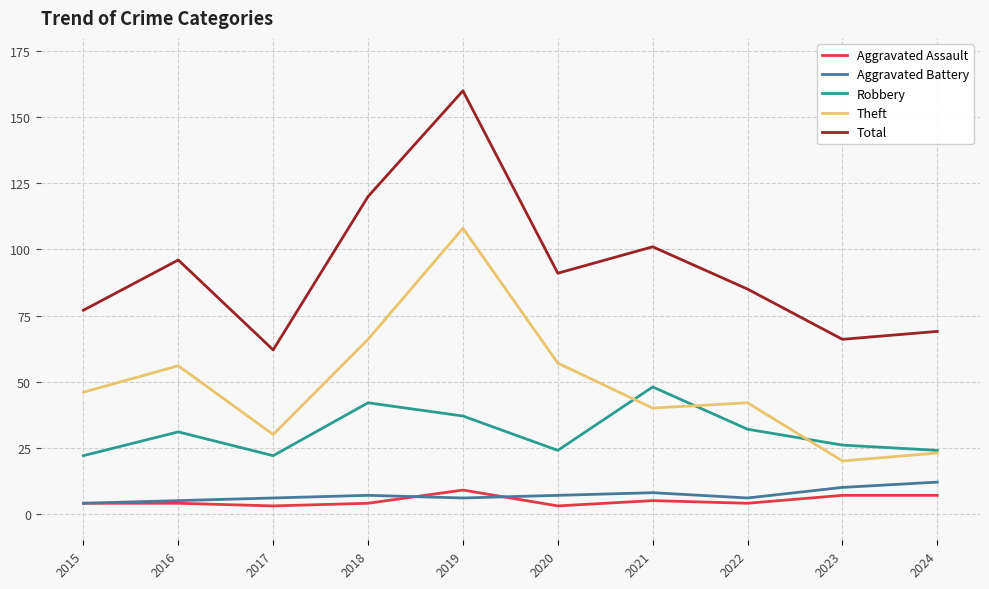

List the series in order of their peak value, highest first.

Total, Theft, Robbery, Aggravated Battery, Aggravated Assault